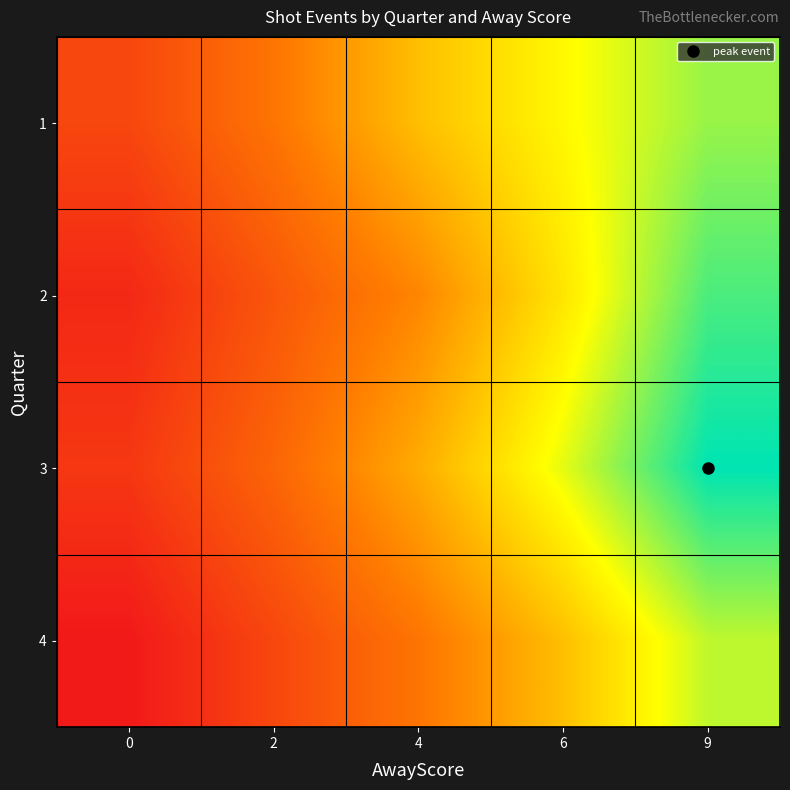

Which series has the largest total across all categories?

row_2